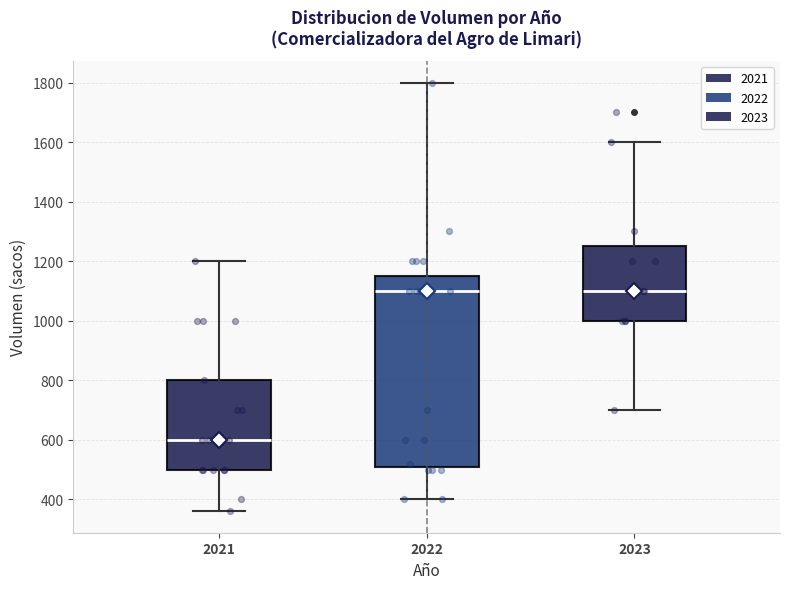

Where is the upper edge of the box at x = 2022 on the y-axis? The values are not printed on the chart, so give them approximately, as read against the axis.

1160